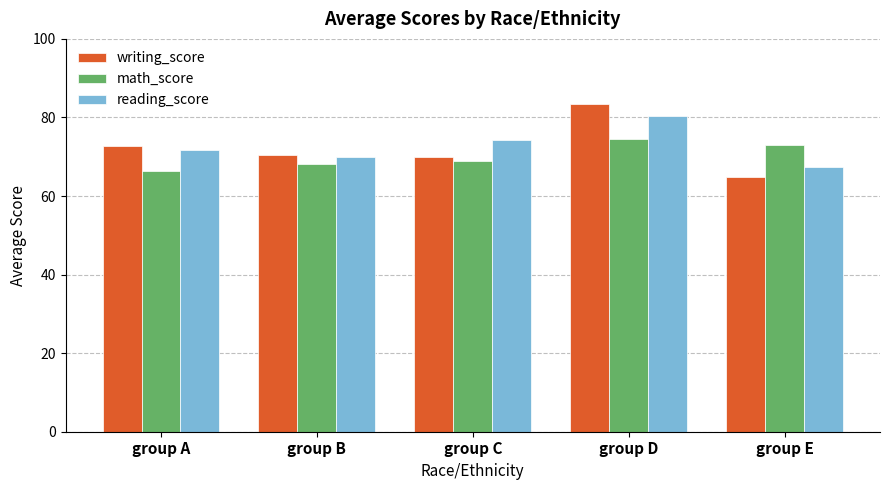

Are the bars grouped side by side (vs. stacked)?

Yes